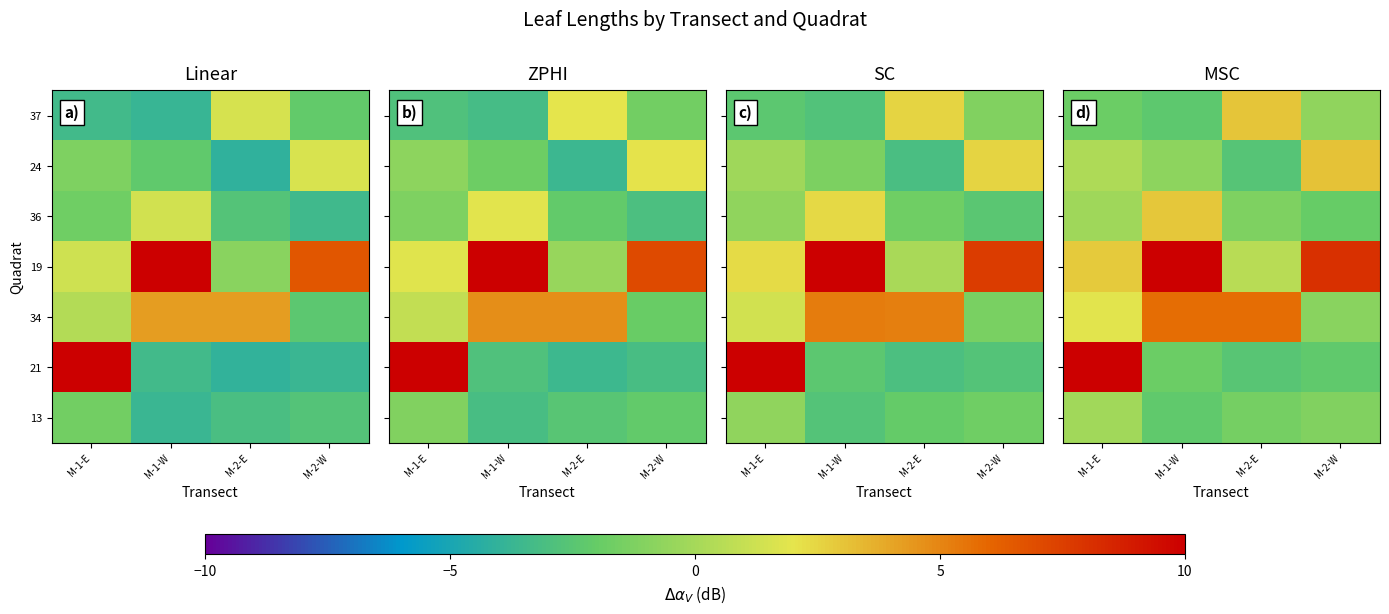

At how many categories does at least one series exceed 11?

2